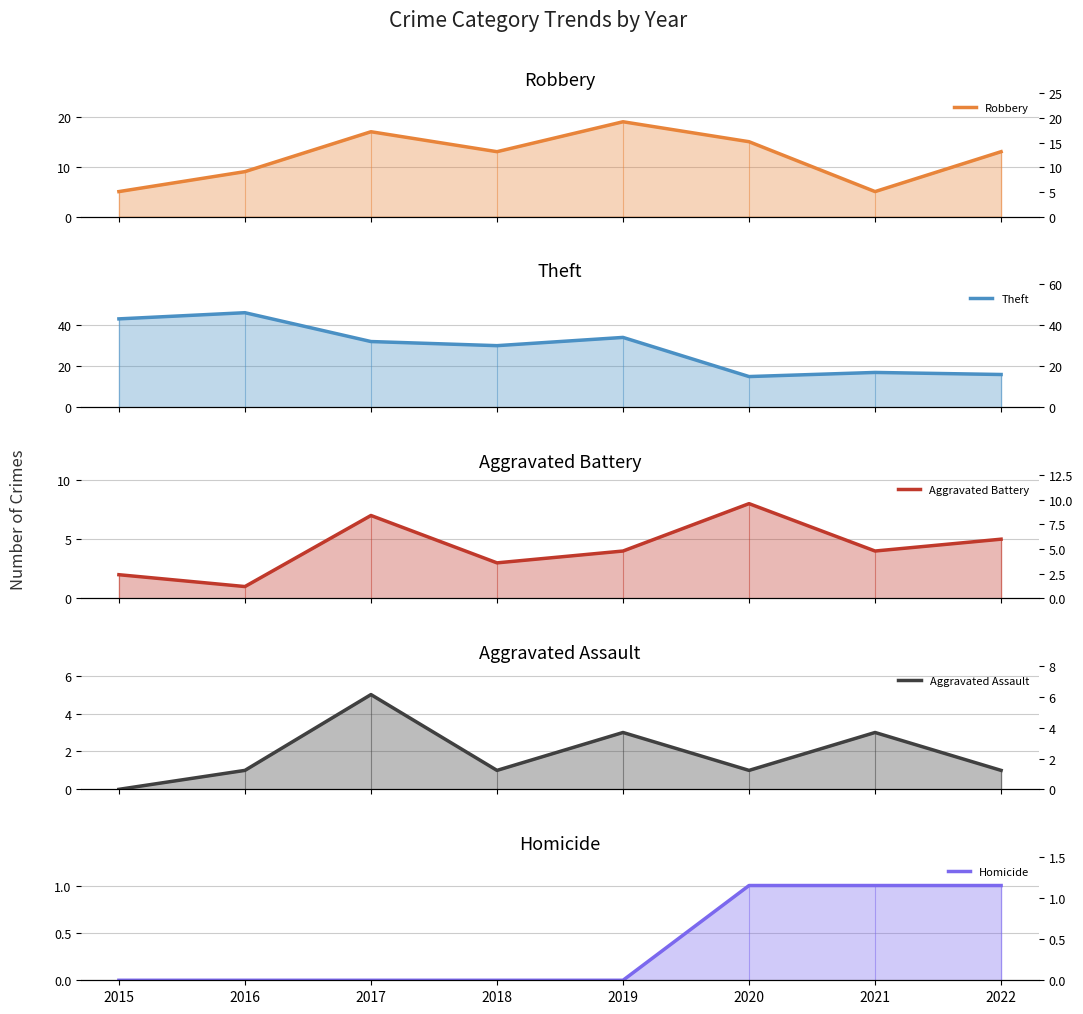

How many series are shown in this chart?

5